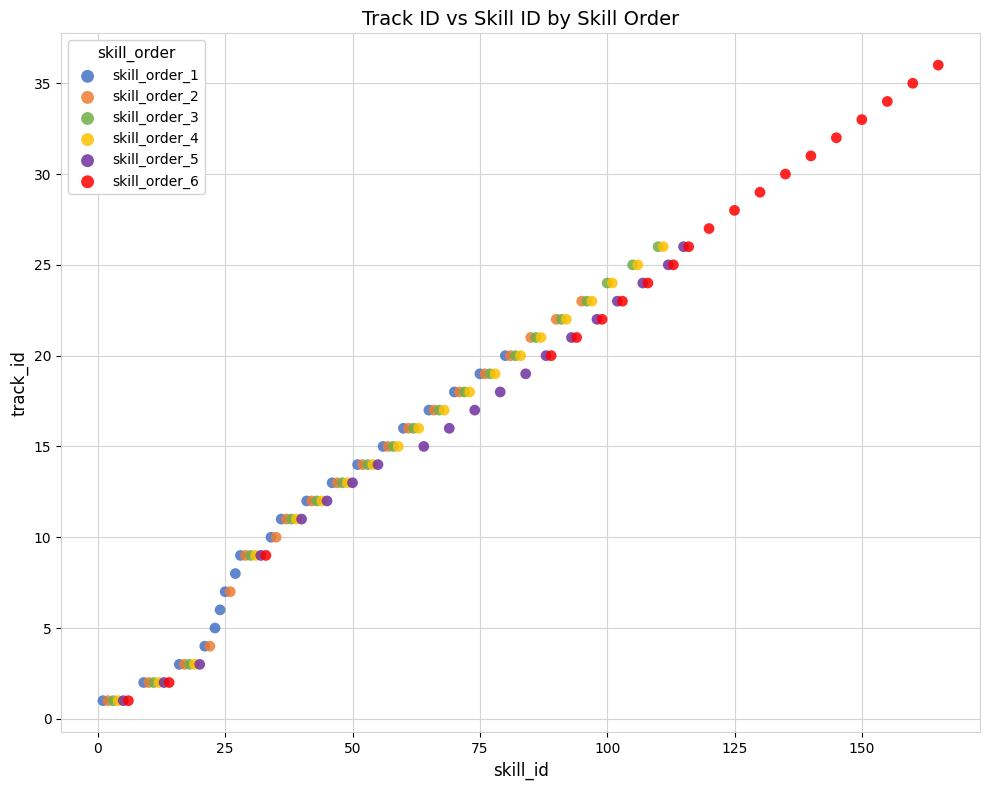

Which series has the largest Y range (max minus min)?

skill_order_6